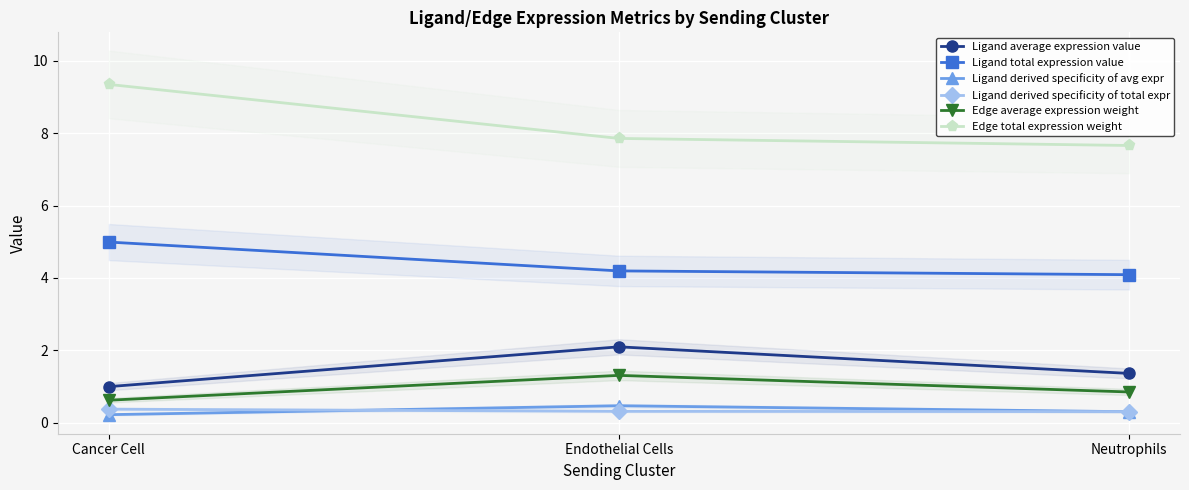

What is the label of the 2nd point from the left?

Endothelial Cells